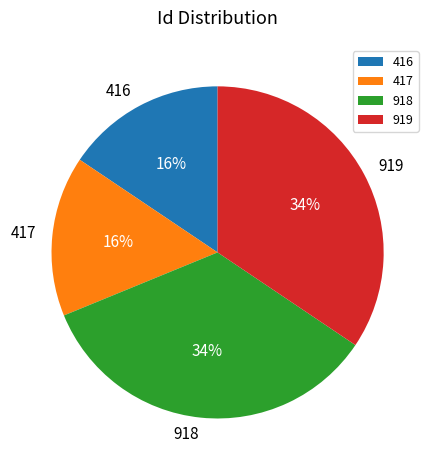

To the nearest percent, what portion does 919 represent?

34%